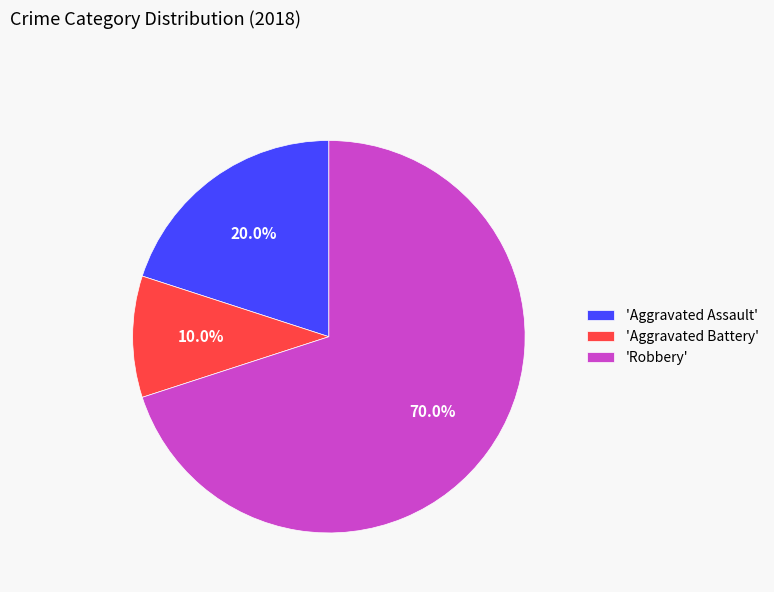

Is the sum of 'Aggravated Battery' and 'Aggravated Assault' greater than half?

No